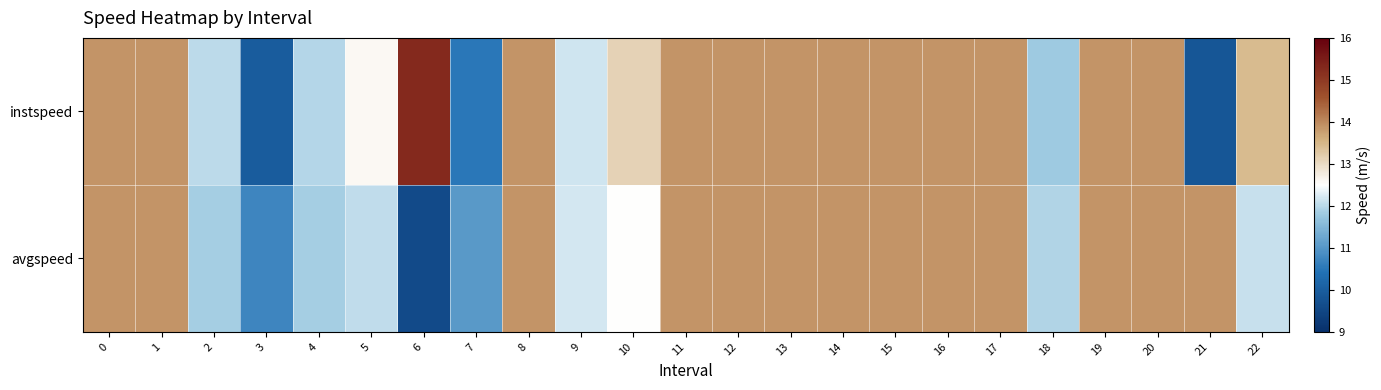

Reading left to right, extract all data points from this chart.

instspeed: 0=13.9	1=13.9	2=12.0	3=10.0	4=12.0	5=12.6	6=15.3	7=10.5	8=13.9	9=12.2	10=13.1	11=13.9	12=13.9	13=13.9	14=13.9	15=13.9	16=13.9	17=13.9	18=11.8	19=13.9	20=13.9	21=9.8	22=13.4
avgspeed: 0=13.9	1=13.9	2=11.9	3=10.7	4=11.8	5=12.0	6=9.6	7=11.0	8=13.9	9=12.2	10=12.5	11=13.9	12=13.9	13=13.9	14=13.9	15=13.9	16=13.9	17=13.9	18=11.9	19=13.9	20=13.9	21=13.9	22=12.1